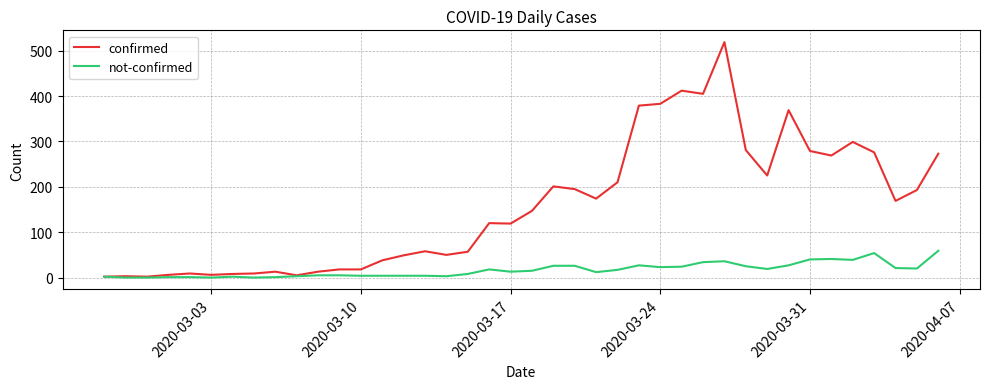

What is the average value of the not-confirmed series?

17